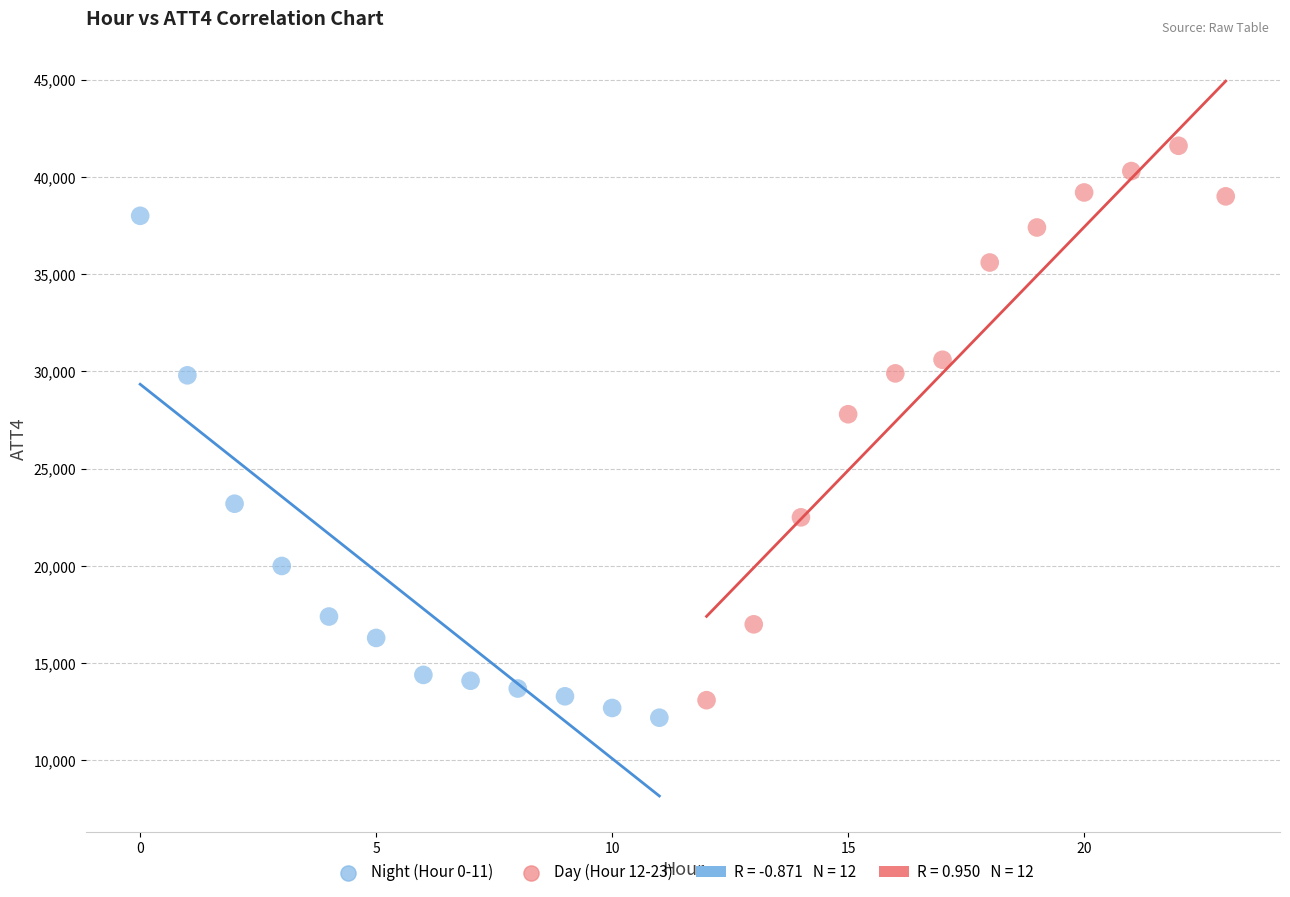

Which series reaches the maximum Y coordinate?

Day (Hour 12-23)